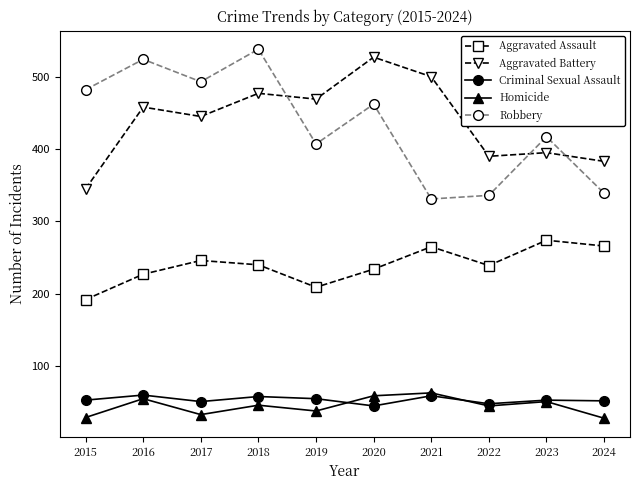

Does the chart display data point markers on the line(s)?

Yes